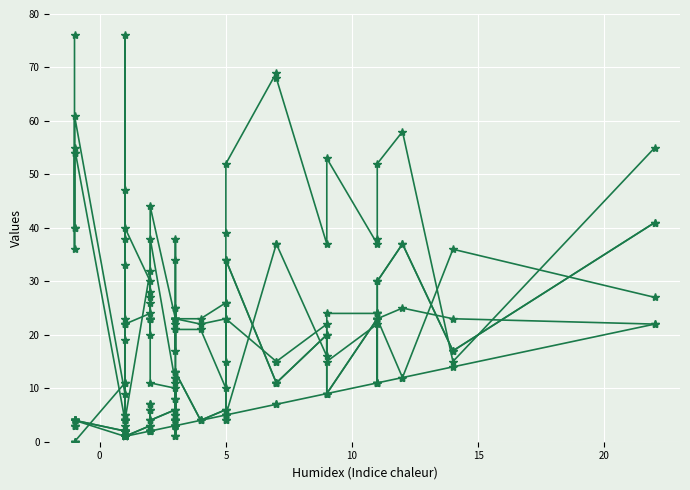

Which series has the largest total across all categories?

SPECTRUM